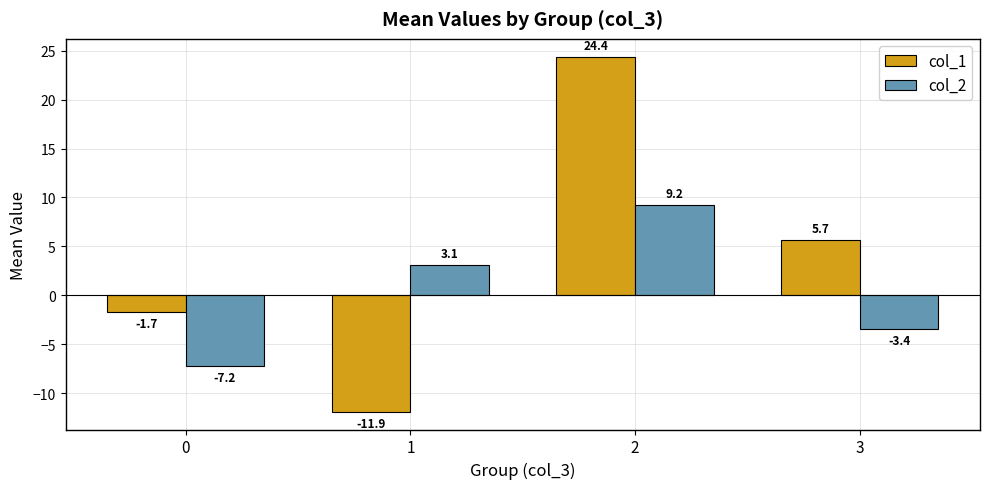

What is the minimum value shown in the chart?

-11.9